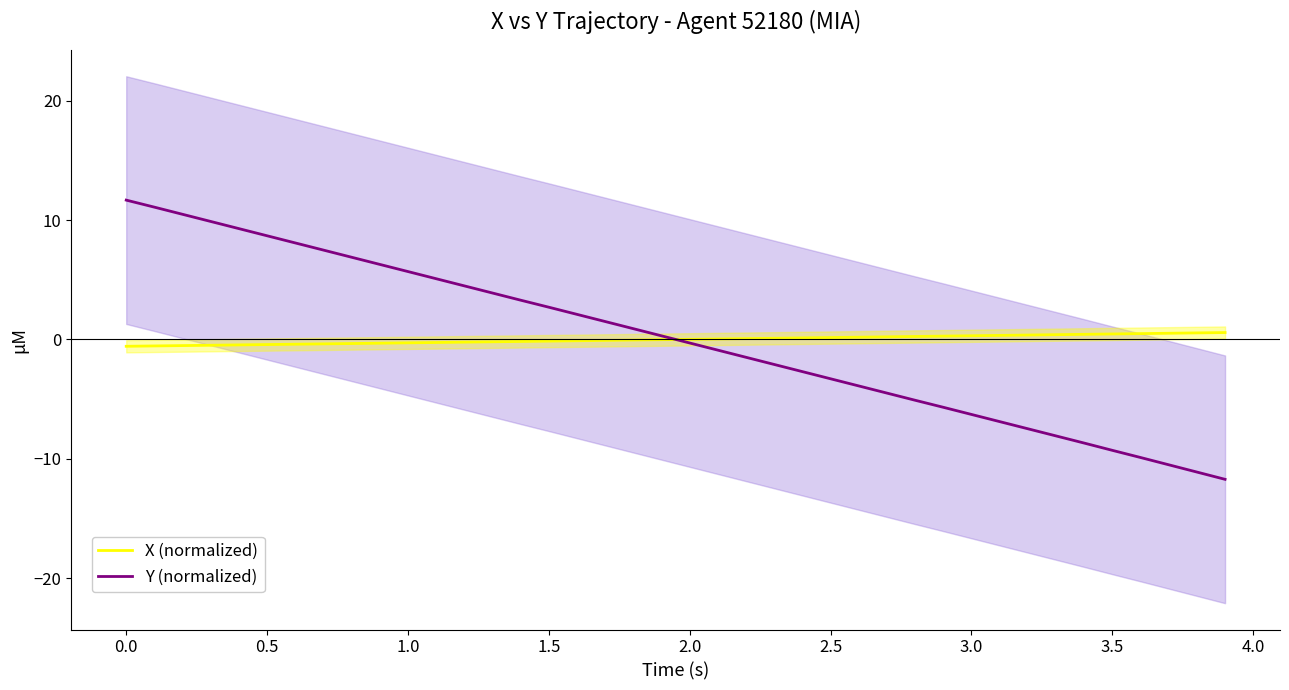

How many intersections are there between X (normalized) and Y (normalized)?

1